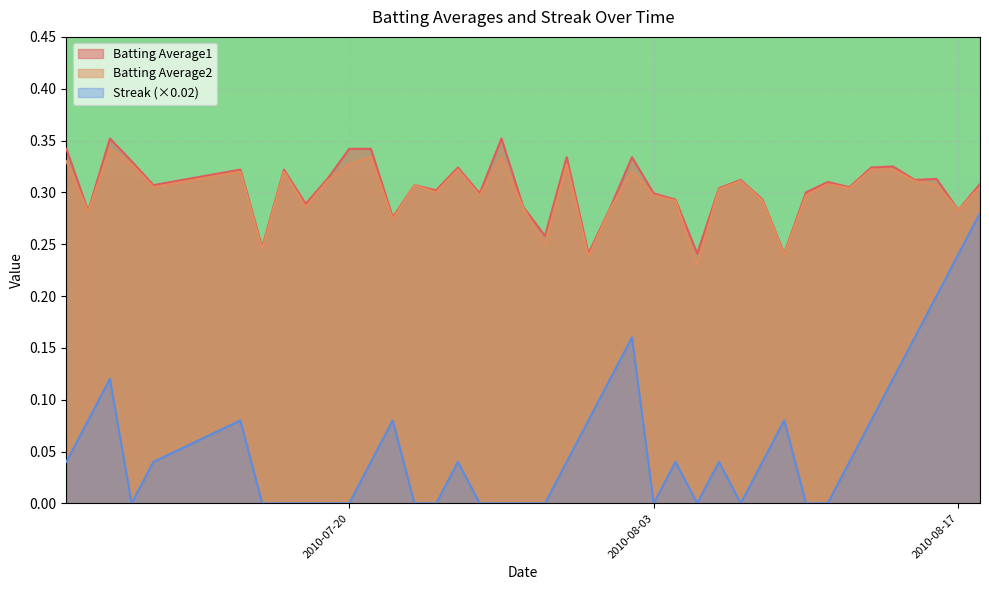

Reading left to right, what are all the values shown in this chart?

Batting Average1: 0.3	0.3	0.4	0.3	0.3	0.3	0.2	0.3	0.3	0.3	0.3	0.3	0.3	0.3	0.3	0.3	0.3	0.4	0.3	0.3	0.3	0.2	0.3	0.3	0.3	0.3	0.2	0.3	0.3	0.3	0.2	0.3	0.3	0.3	0.3	0.3	0.3	0.3	0.3	0.3
Batting Average2: 0.3	0.3	0.3	0.3	0.3	0.3	0.2	0.3	0.3	0.3	0.3	0.3	0.3	0.3	0.3	0.3	0.3	0.3	0.3	0.2	0.3	0.2	0.3	0.3	0.3	0.3	0.2	0.3	0.3	0.3	0.2	0.3	0.3	0.3	0.3	0.3	0.3	0.3	0.3	0.3
Streak: 0.0	0.1	0.1	0.0	0.0	0.1	0.0	0.0	0.0	0.0	0.0	0.0	0.1	0.0	0.0	0.0	0.0	0.0	0.0	0.0	0.0	0.1	0.1	0.2	0.0	0.0	0.0	0.0	0.0	0.0	0.1	0.0	0.0	0.0	0.1	0.1	0.2	0.2	0.2	0.3